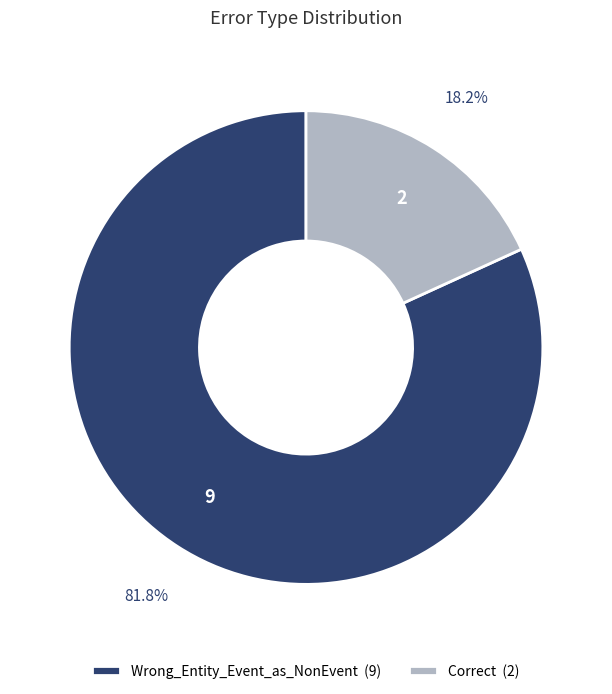

True or false: Wrong_Entity_Event_as_NonEvent accounts for 71% of the total.

False